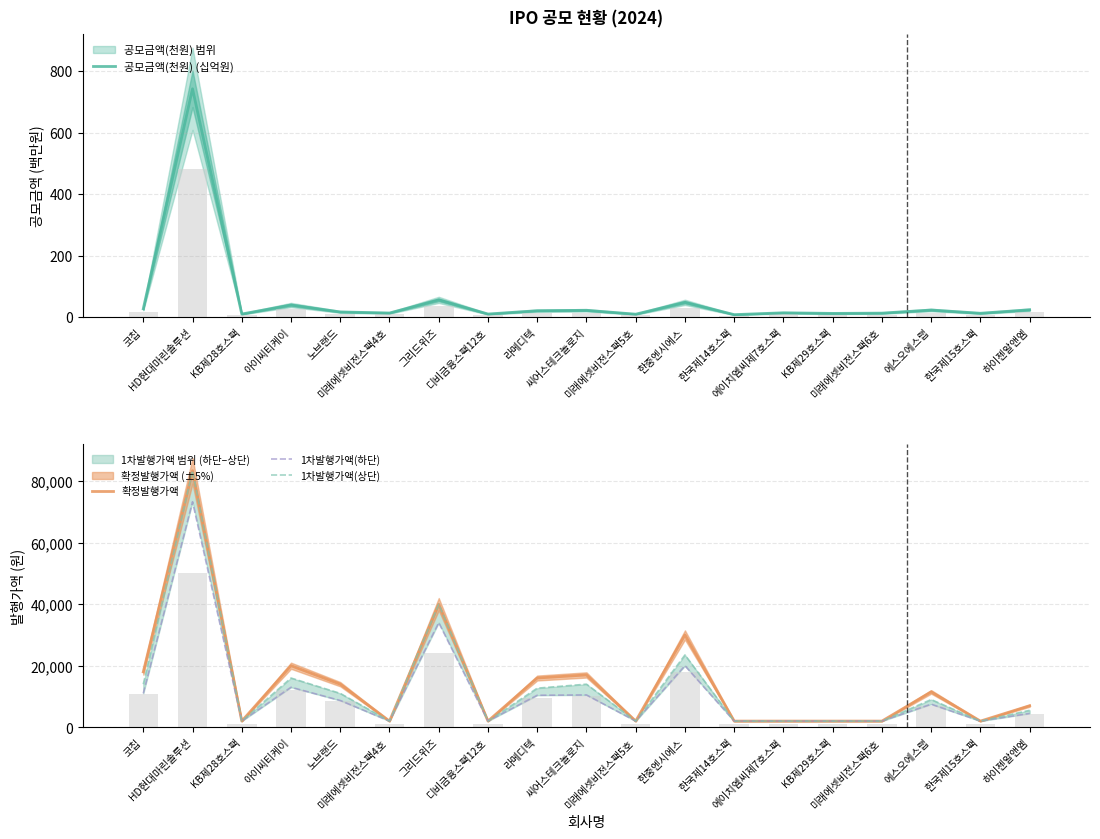

Which series has the largest total across all categories?

확정발행가액